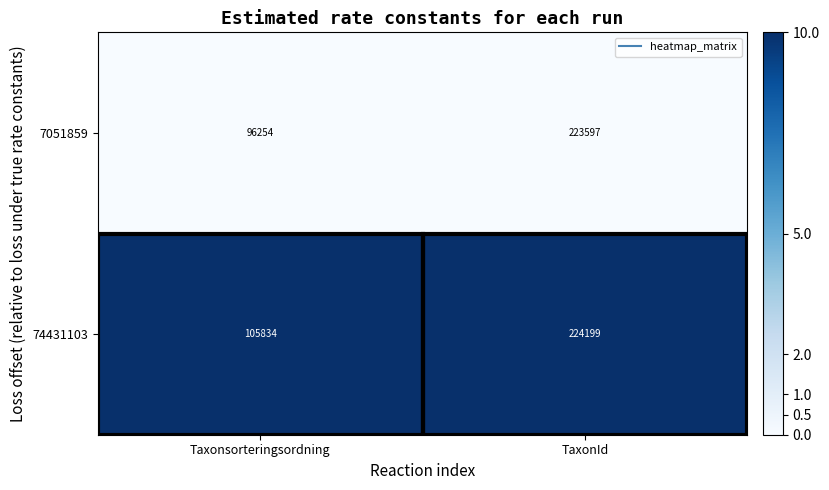

Which category has the highest value across all series?

TaxonId